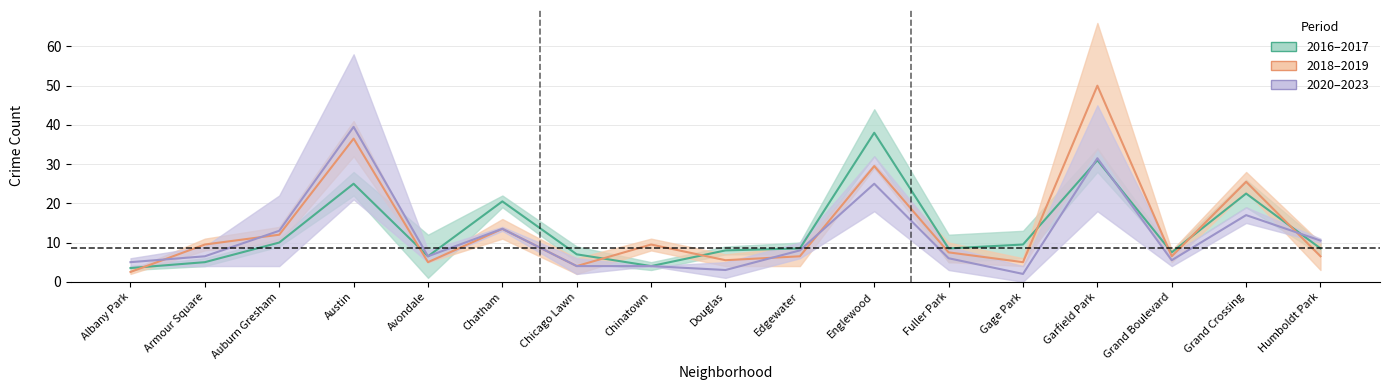

At which label does 2018-2019 mean reach its peak?

Garfield Park